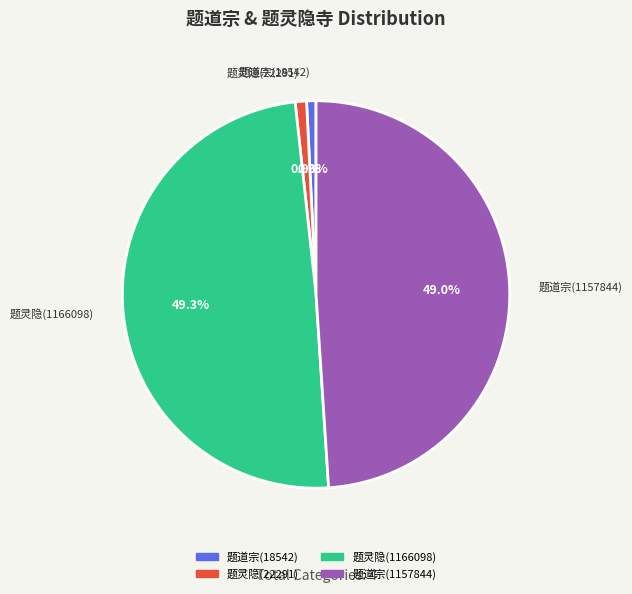

What is the ratio of the value at 题灵隐(22291) to the value at 题道宗(18542)?

1.2